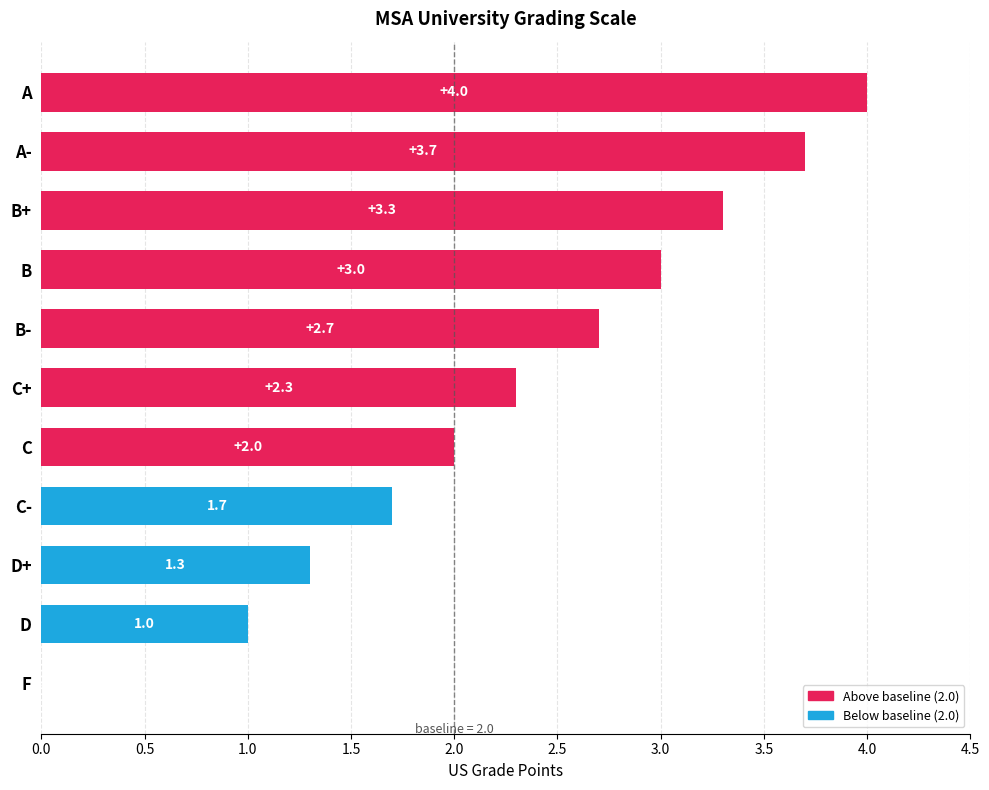

Read the value at A-.

3.7